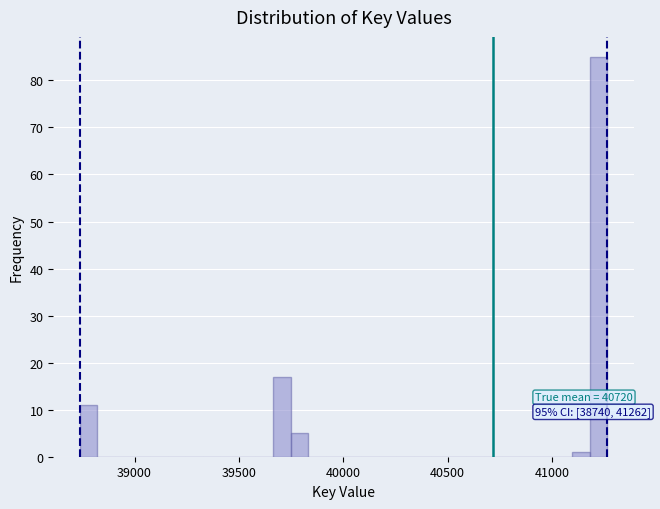

Around what value on the x-axis is the tallest bar? Give the approximate position of its centre, as read against the axis.

41200